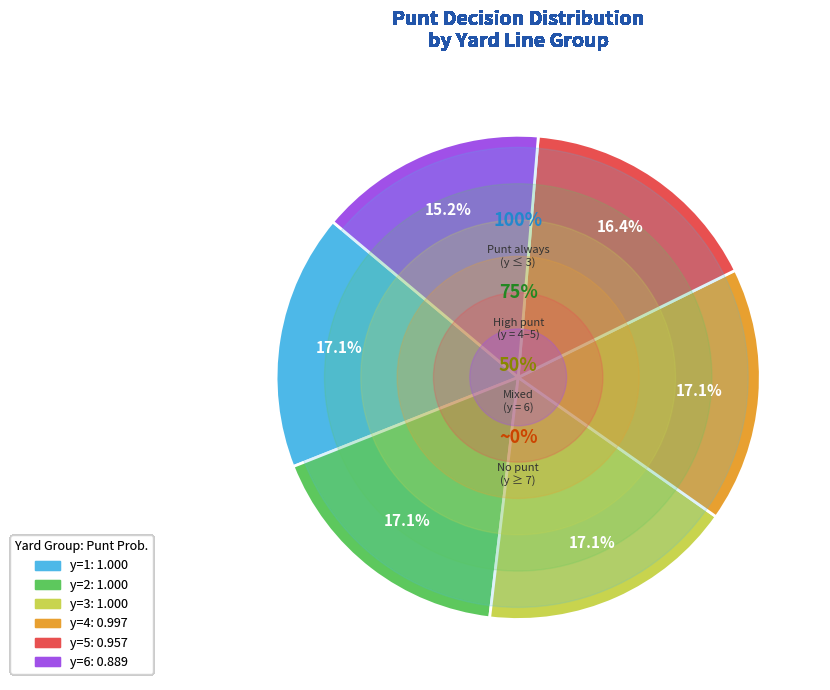

What percentage is the y=6 slice, to the nearest percent?

15%